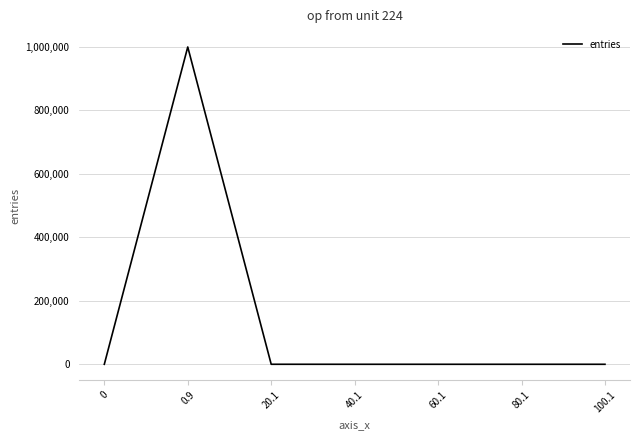

What is the sum of all values?

1000000